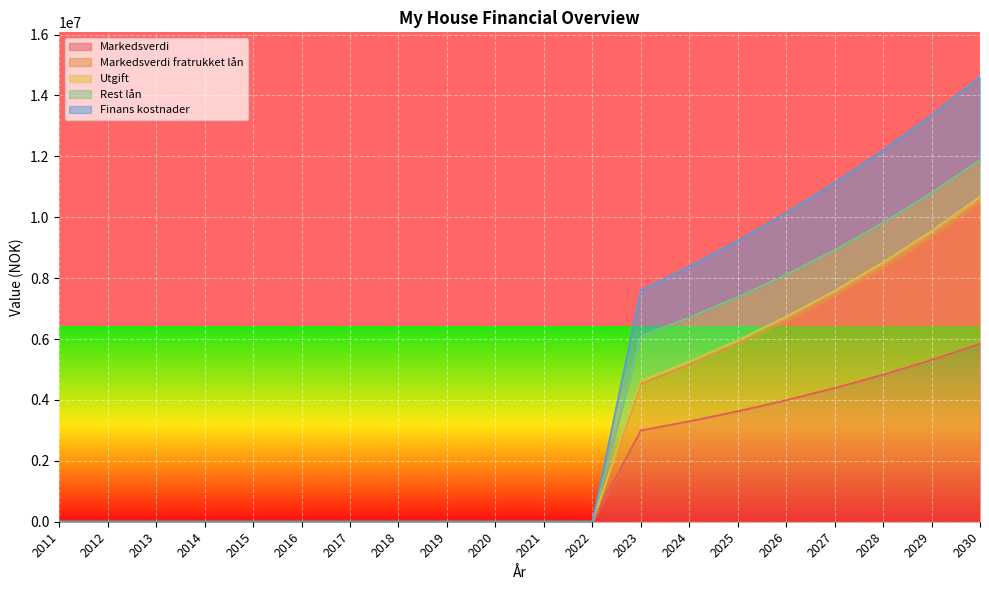

What is the maximum value for Markedsverdi?

5846151.0